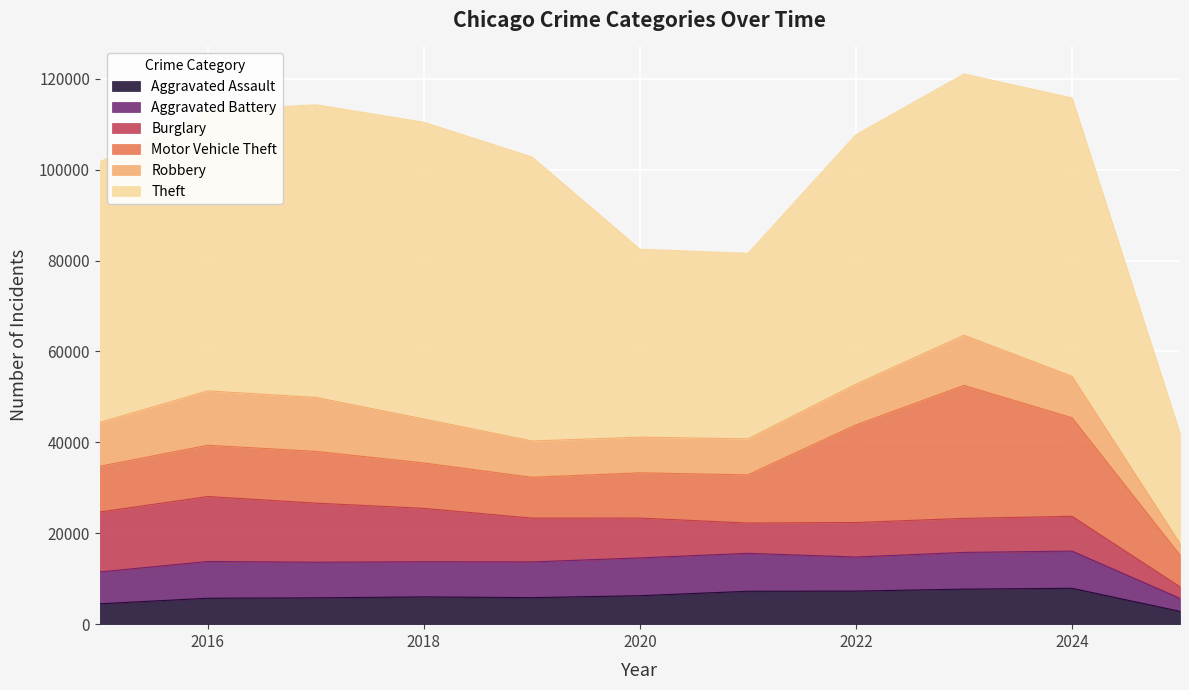

How many values in the Robbery series exceed 9121?

5